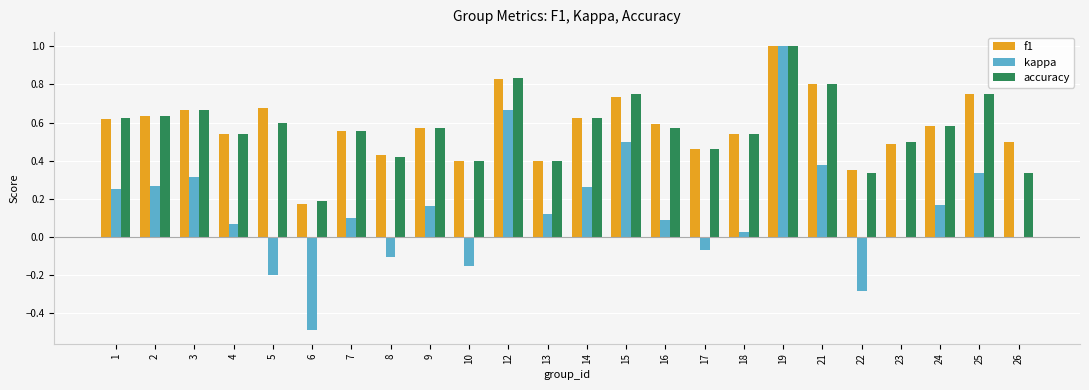

Is the value of f1 at 13 greater than the value of kappa at 9?

Yes